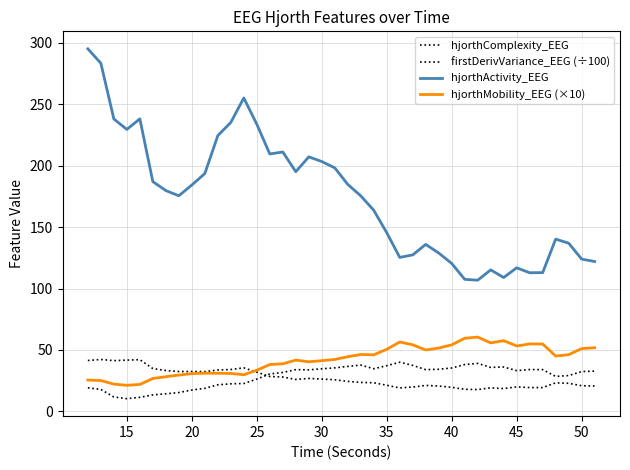

How many values in the hjorthComplexity_EEG series are below 25?

20